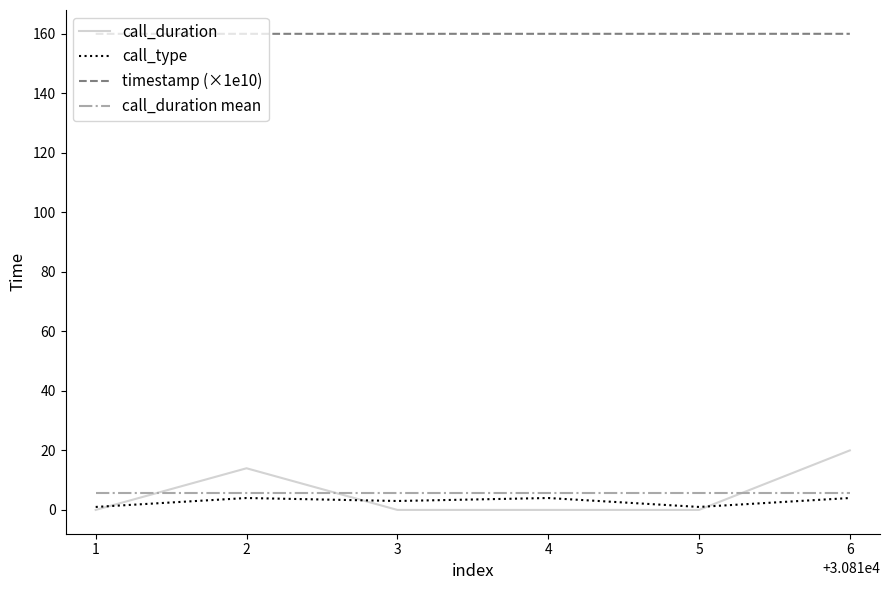

Reading right to left, list all the values displayed in this chart.

call_duration: 20.0	0.0	0.0	0.0	14.0	0.0
call_type: 4.0	1.0	4.0	3.0	4.0	1.0
timestamp (×1e10): 160.0	160.0	160.0	160.0	160.0	160.0
call_duration mean: 5.7	5.7	5.7	5.7	5.7	5.7